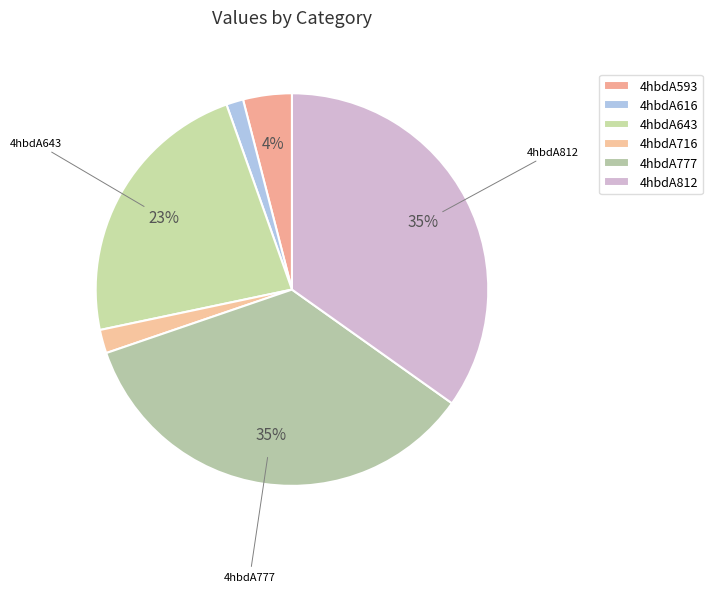

Which slice is the largest?

4hbdA777